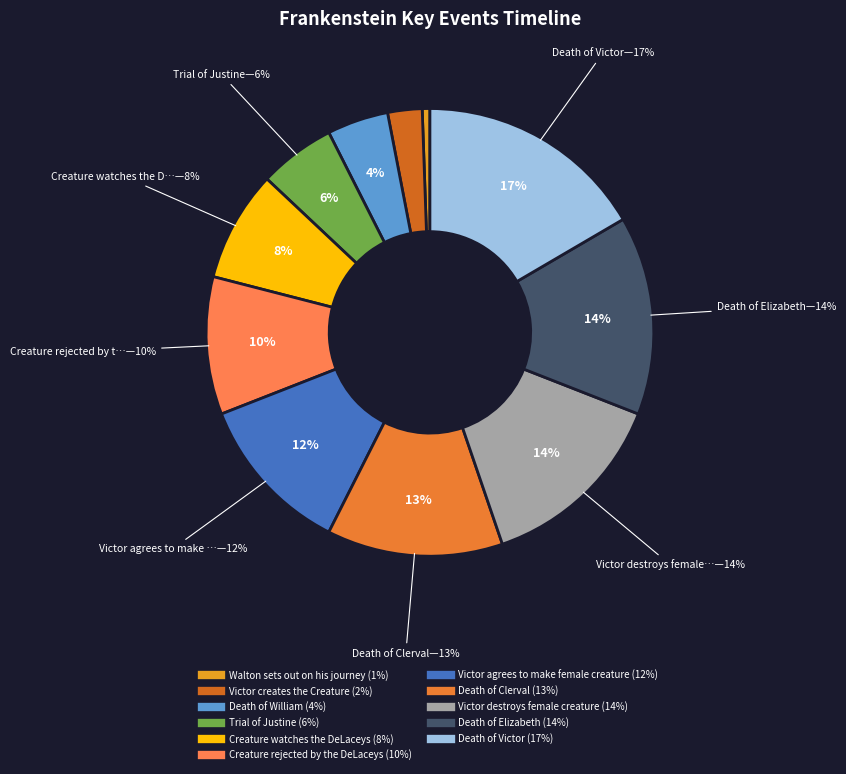

What is the smallest slice in the pie chart?

Walton sets out on his journey